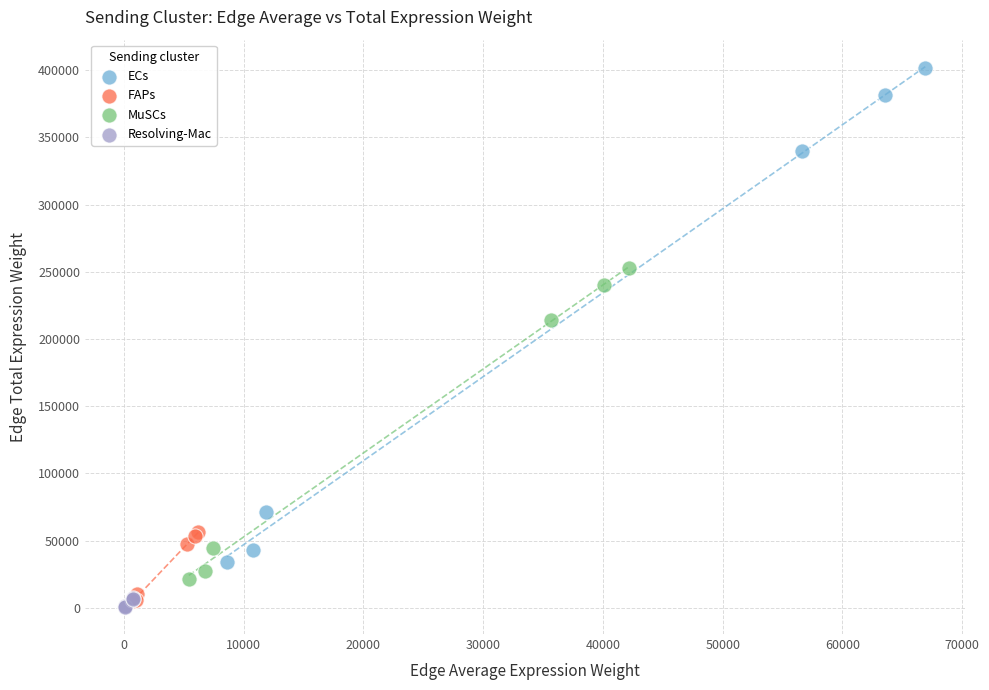

Which series contains the highest Y value?

ECs